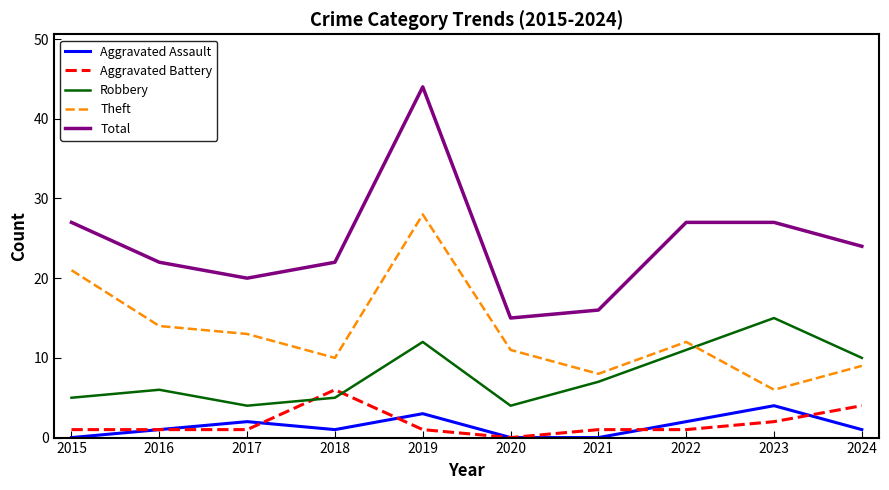

How many Aggravated Assault values are between 0 and 2?

8